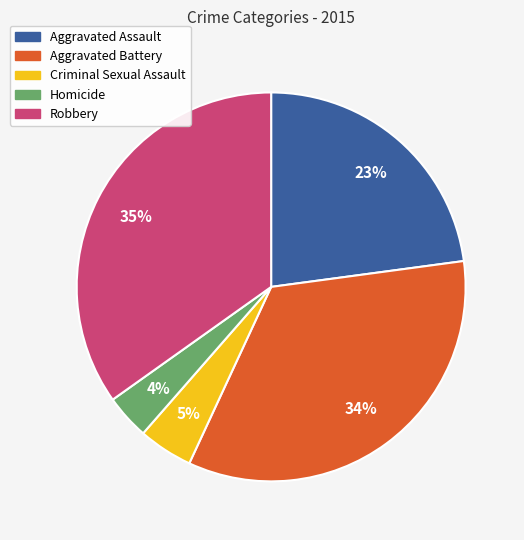

What is the ratio of the value at Aggravated Battery to the value at Robbery?

1.0